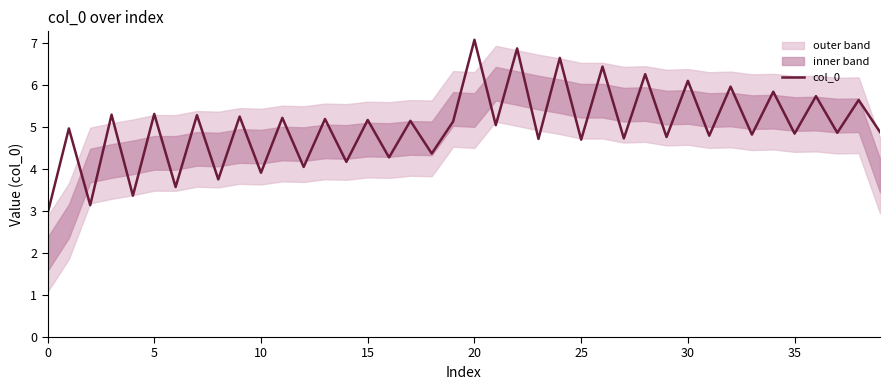

The col_0 series shows 3.5 at 15. True or false?

False